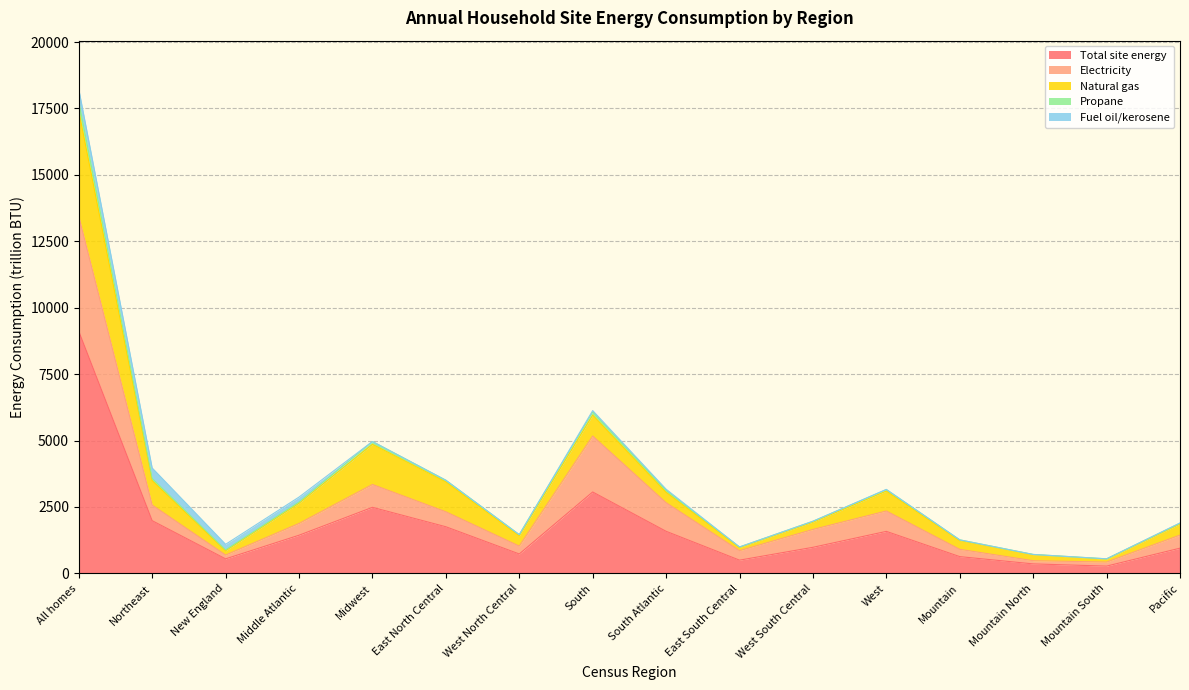

What is the approximate value of Total site energy at South Atlantic?

1584